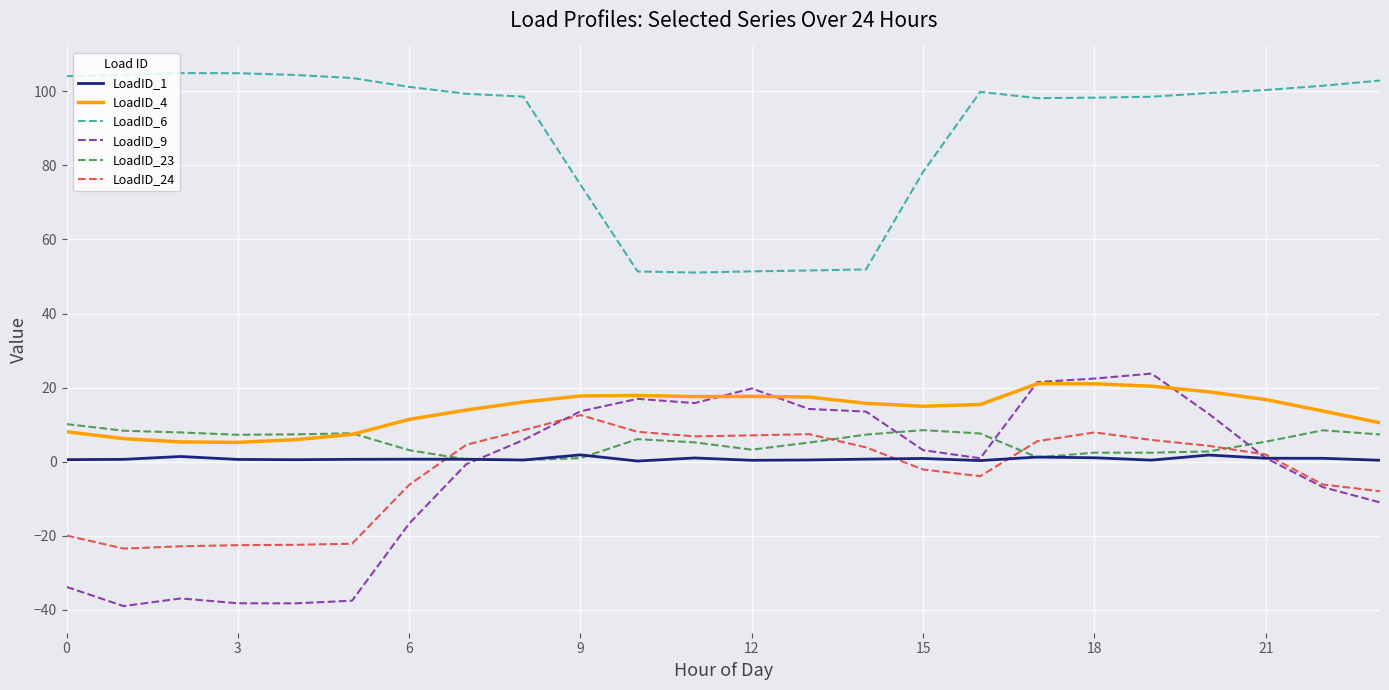

True or false: LoadID_1 and LoadID_4 cross at least once.

False